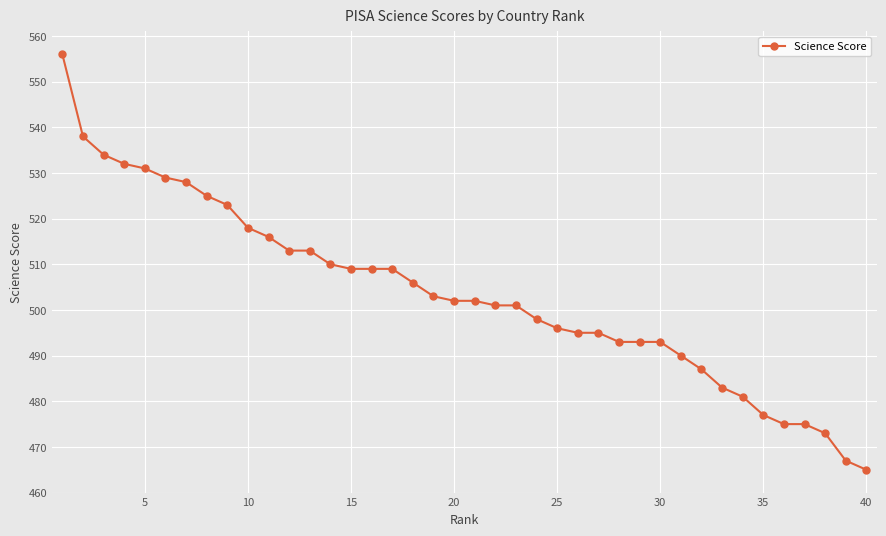

Count the number of data series in this chart.

1